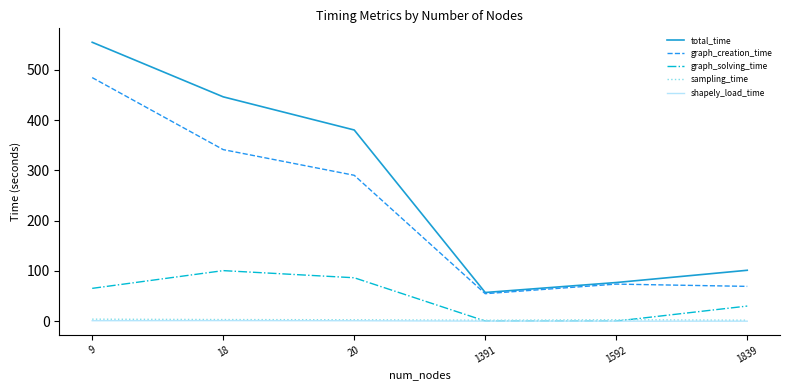

Which label corresponds to the largest value in the chart?

9